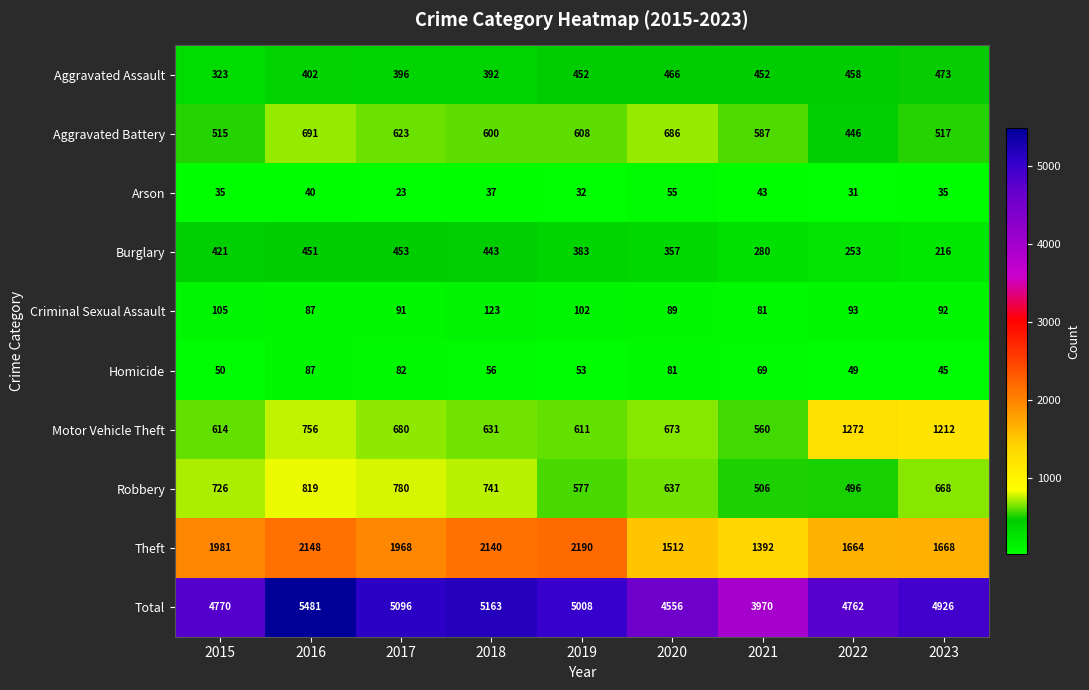

At which label is Theft closest to 1791?

2023